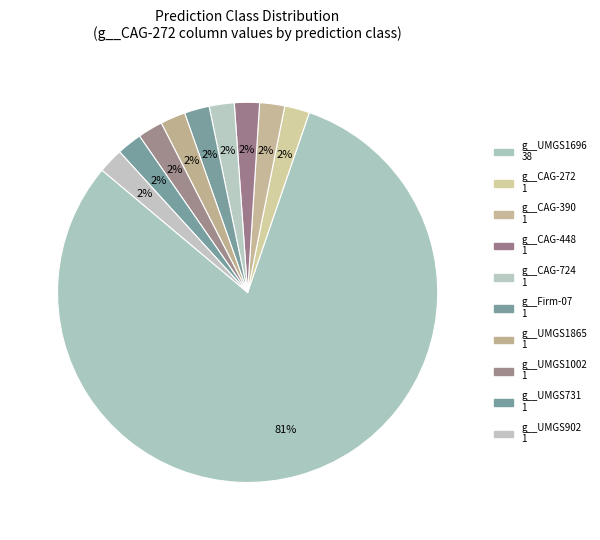

How many segments does this pie chart have?

10